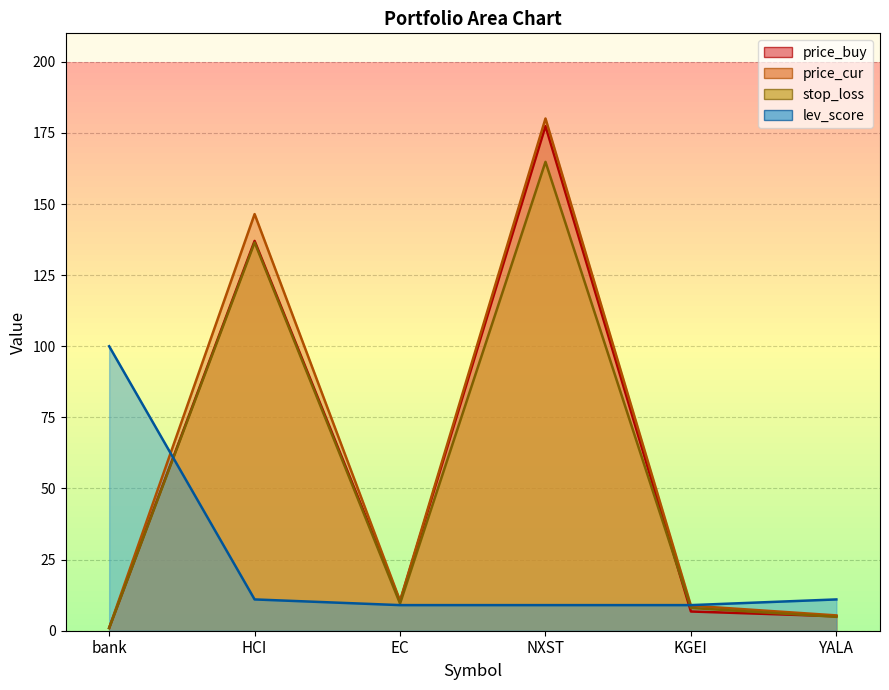

Which series has the largest range (max minus min)?

price_cur